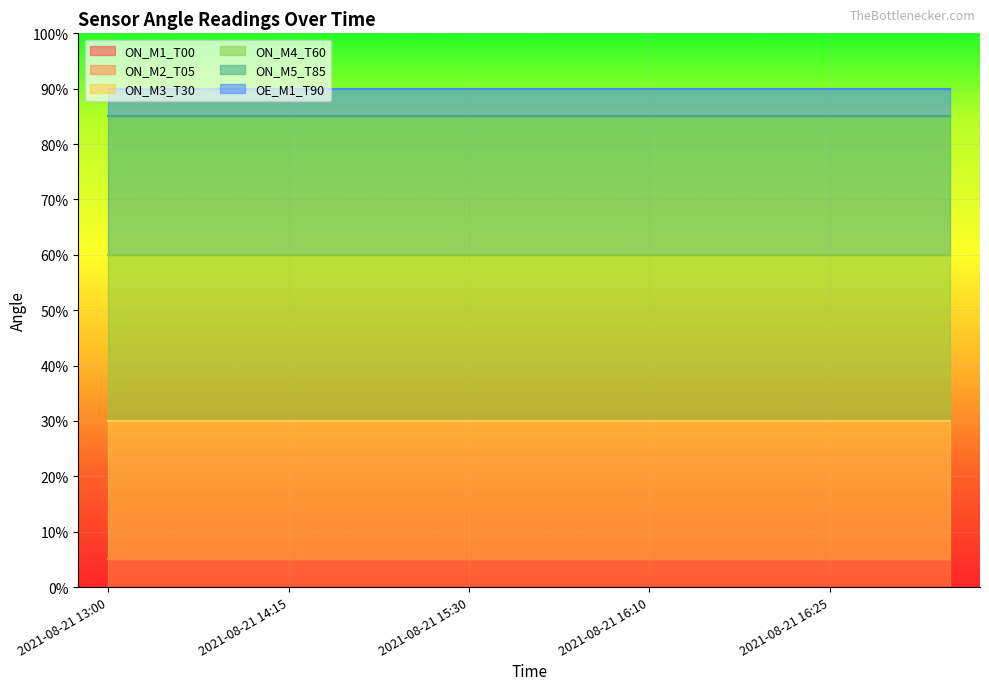

What is the value of the OE_M1_T90 point at the 1st from the left?

90